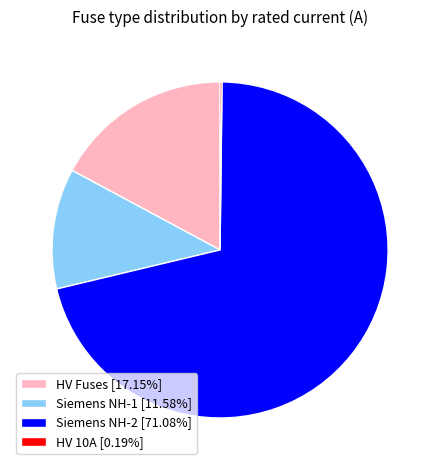

Is the sum of Siemens NH-1 [11.58%] and Siemens NH-2 [71.08%] greater than half?

Yes